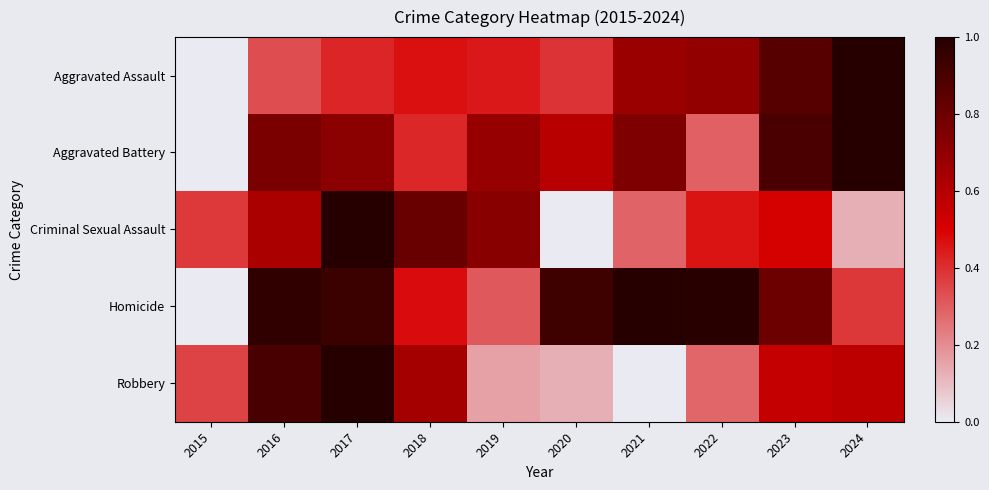

Which series changed the most between 2016 and 2022?

Robbery